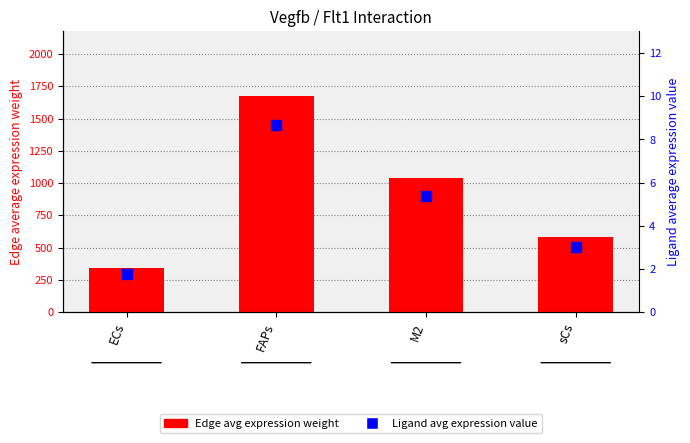

Which series contains the lowest Y value?

Ligand avg expression value